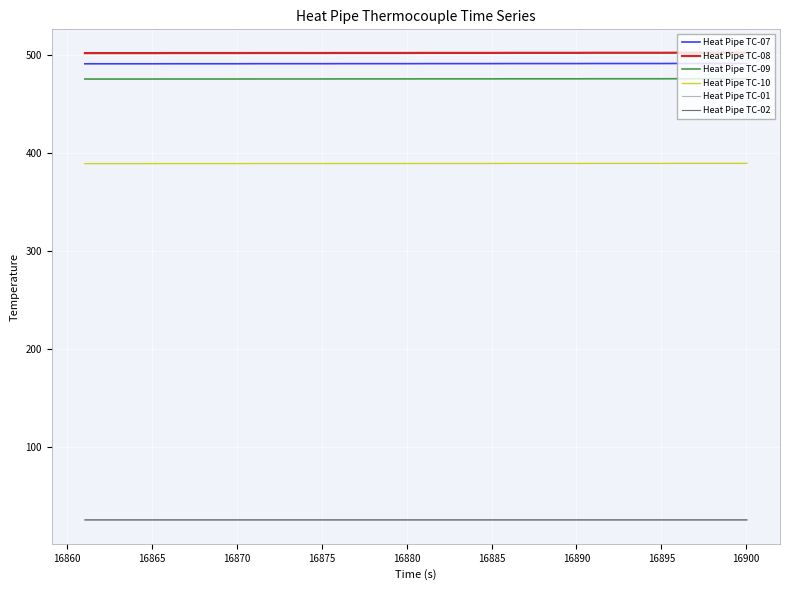

What is the highest value of the Heat Pipe TC-02 series?

25.1